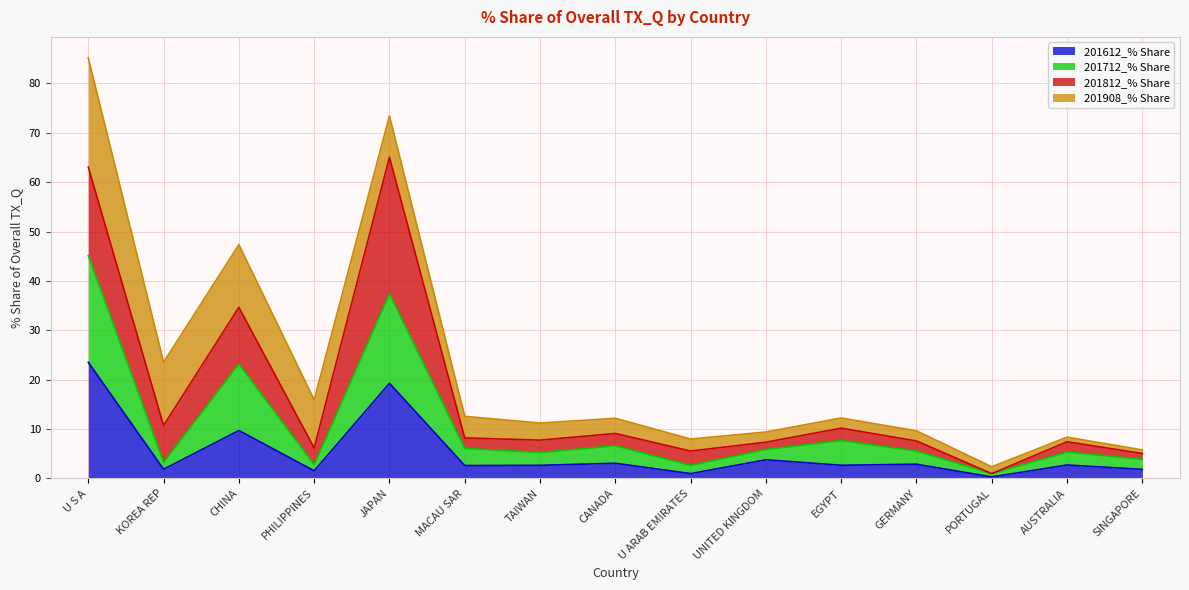

The value of 201612_% Share at U S A is 23.5. True or false?

True